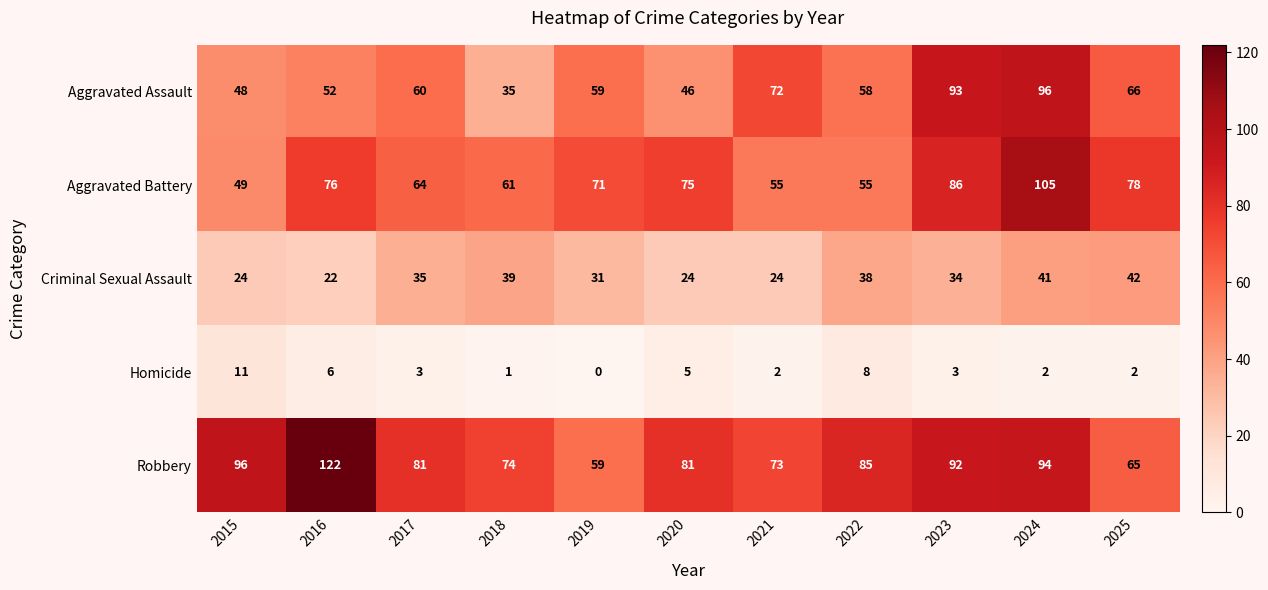

What is the spread (max minus min) of values at 2015?

85